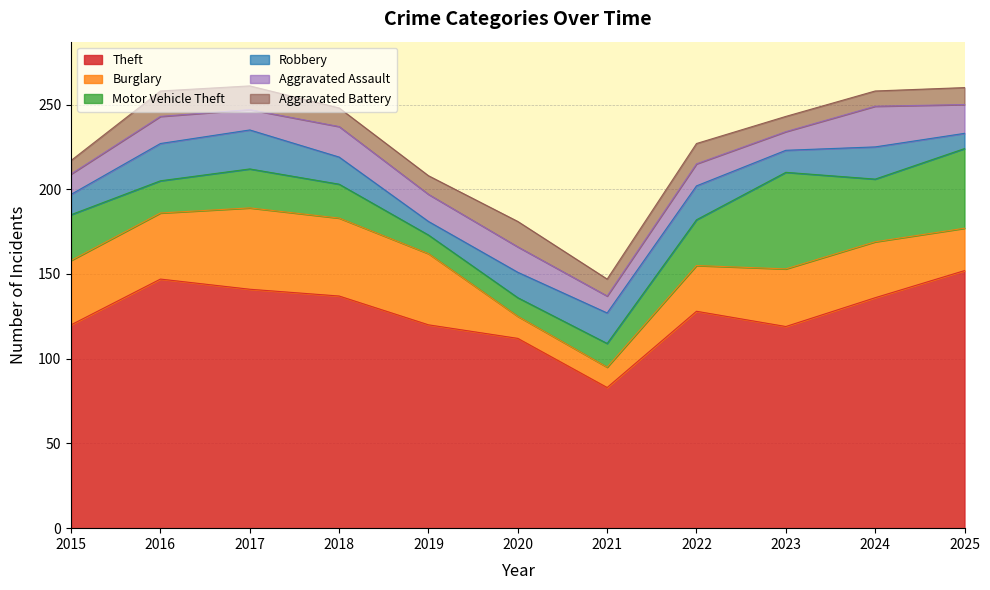

How many values in the Burglary series are below 34?

5